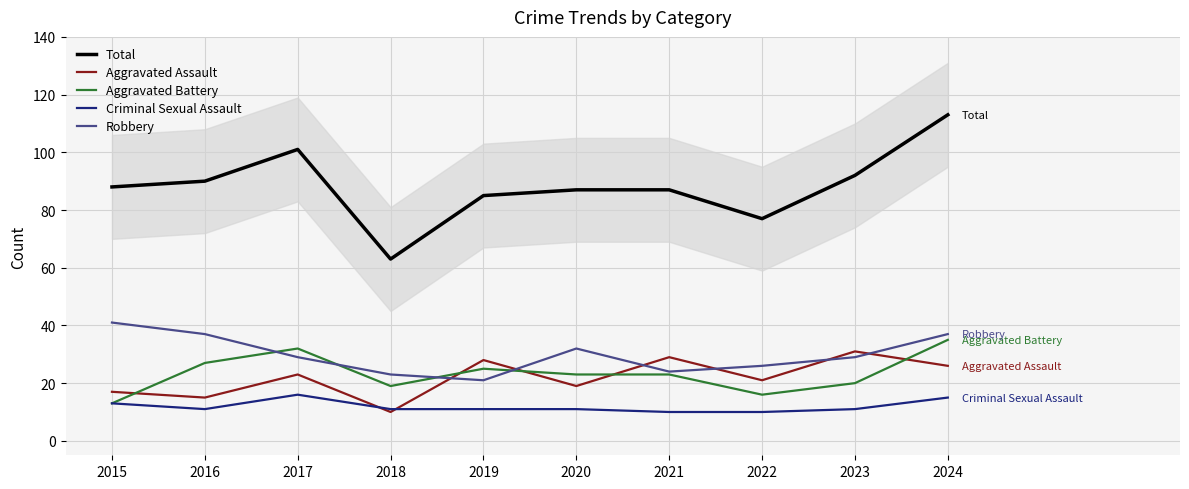

Which category has the lowest value in the Criminal Sexual Assault series?

2021